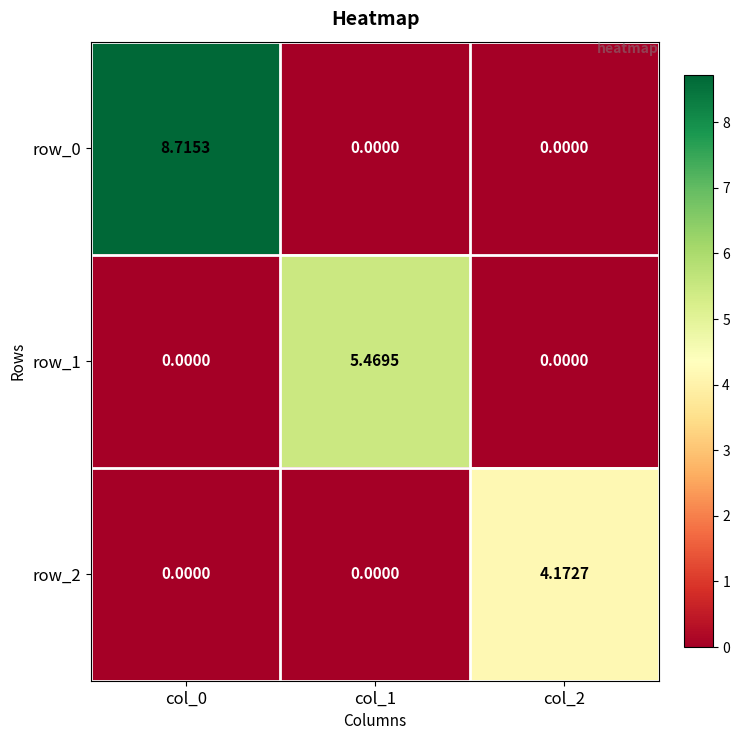

Which label corresponds to the largest value in the chart?

col_0